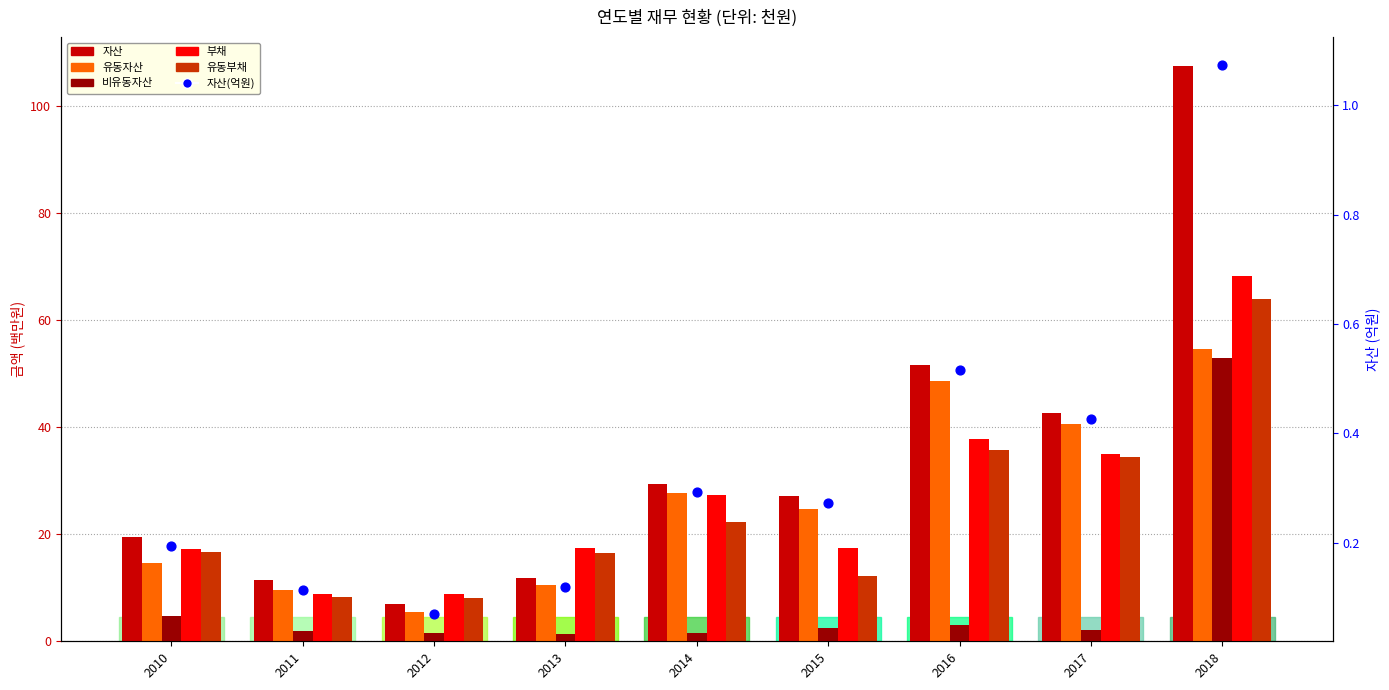

Which series has the widest spread of Y values?

자산